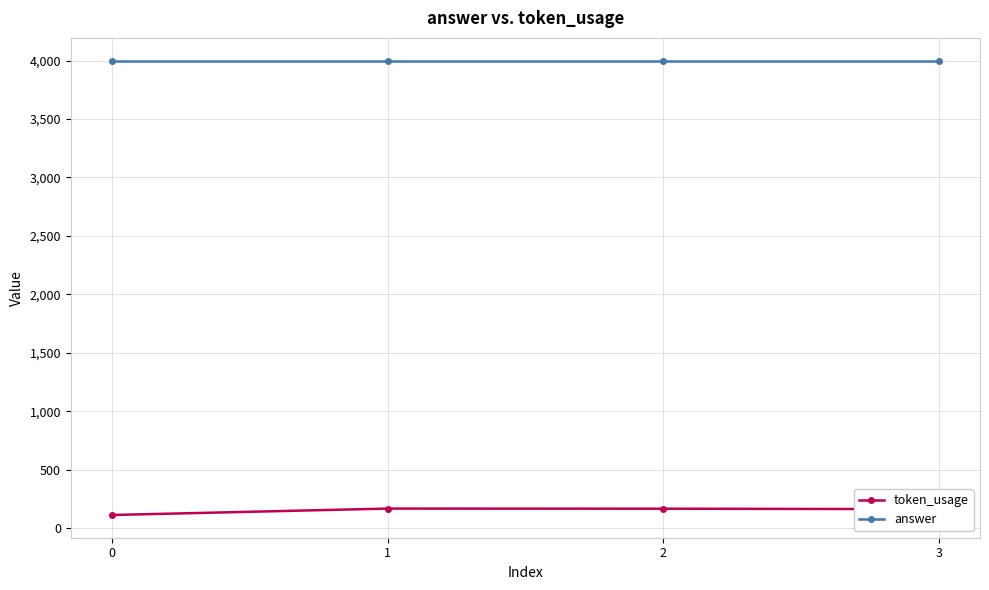

True or false: token_usage and answer intersect in this chart.

False